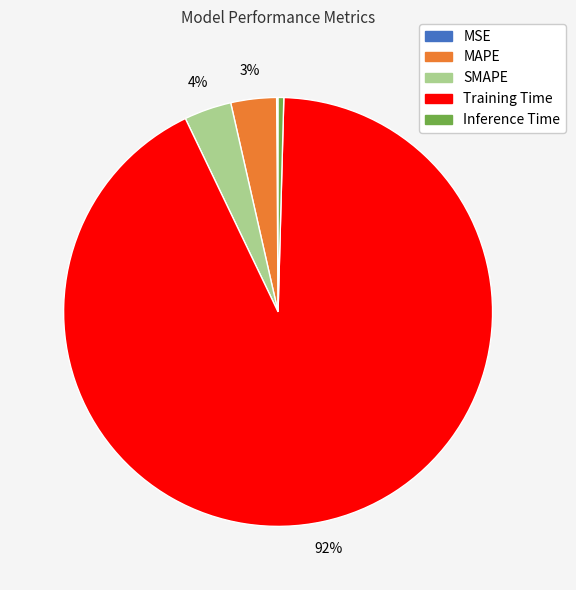

Combined, do MAPE and Inference Time account for over 50%?

No